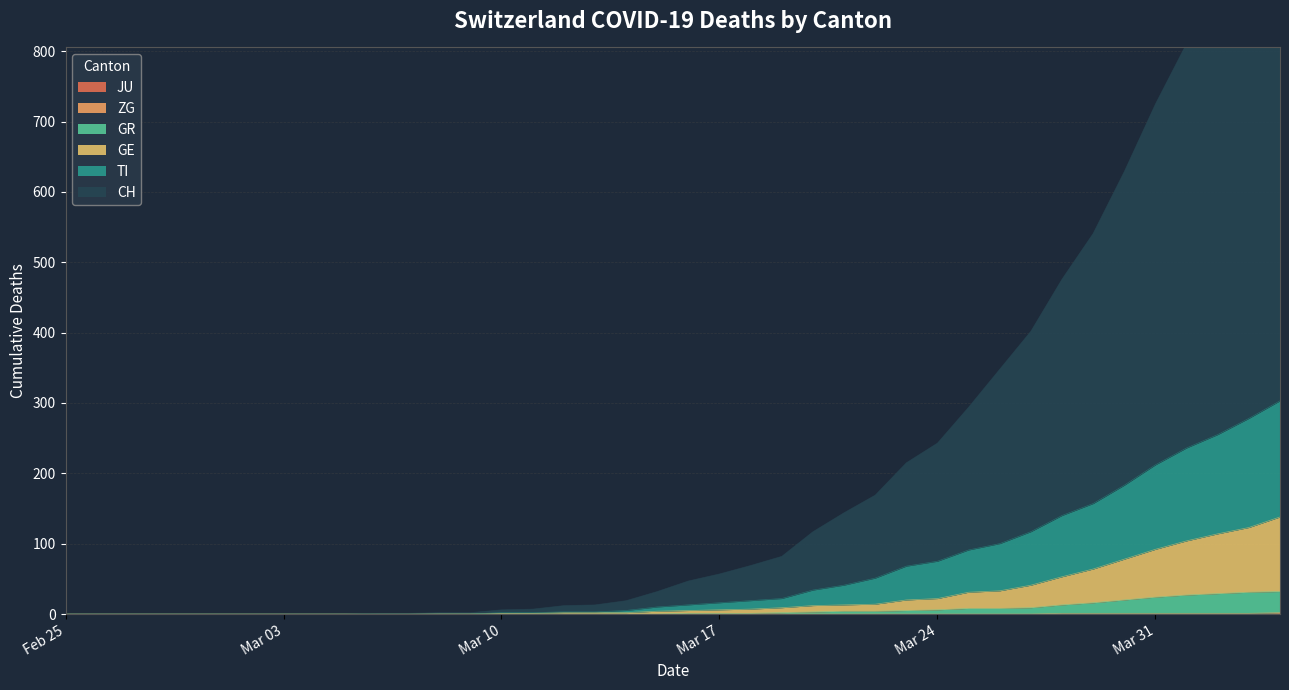

True or false: GE and TI cross at least once.

False